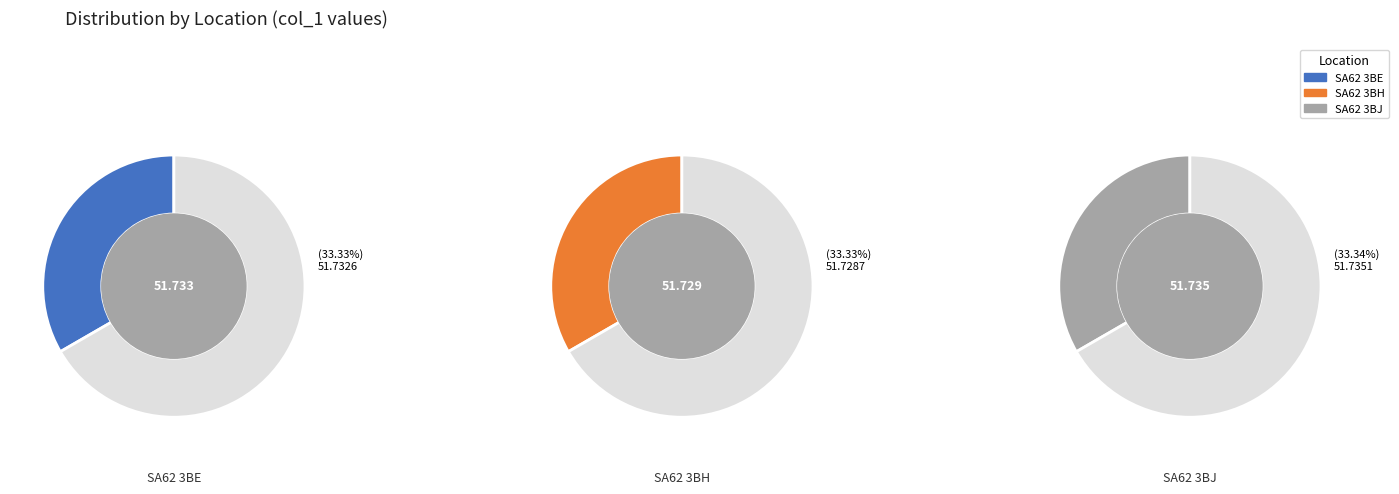

True or false: SA62 3BJ accounts for 33% of the total.

True